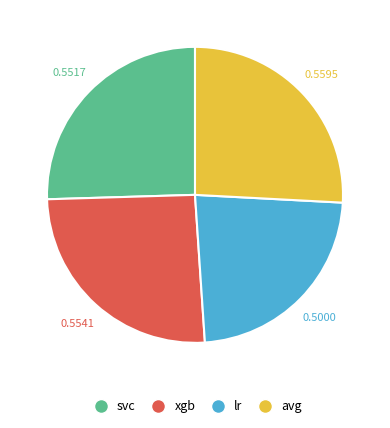

How many slices are in this pie chart?

4